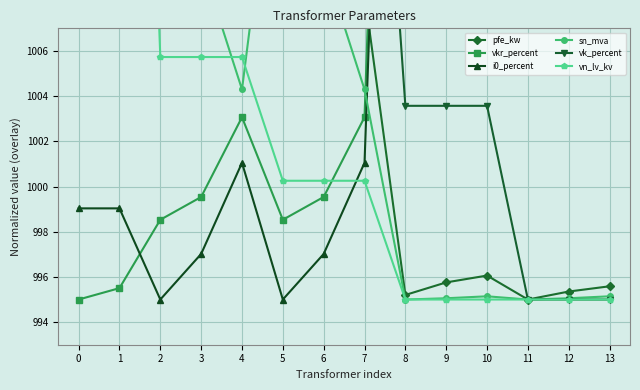

What is the greatest value displayed?

1055.0